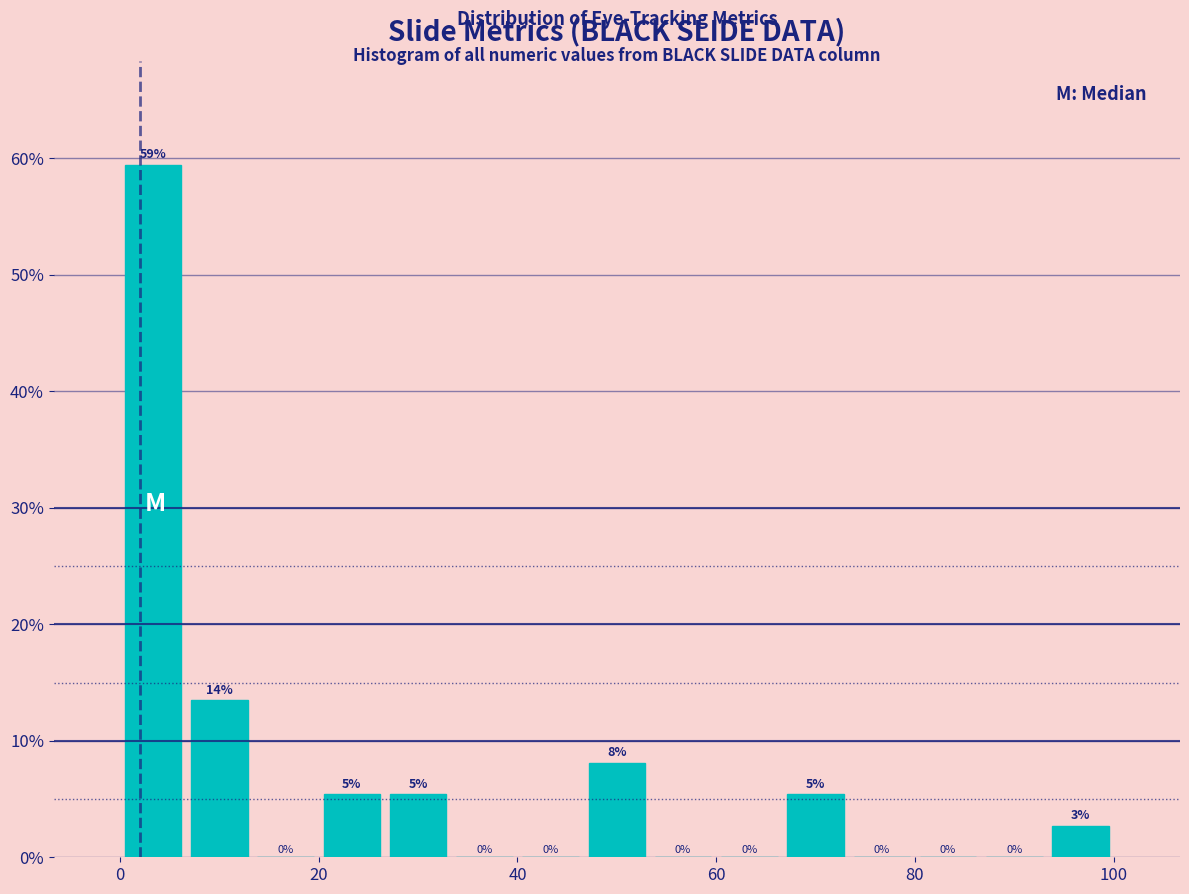

Read against the x-axis, roughly where is the centre of the tallest bar?

4